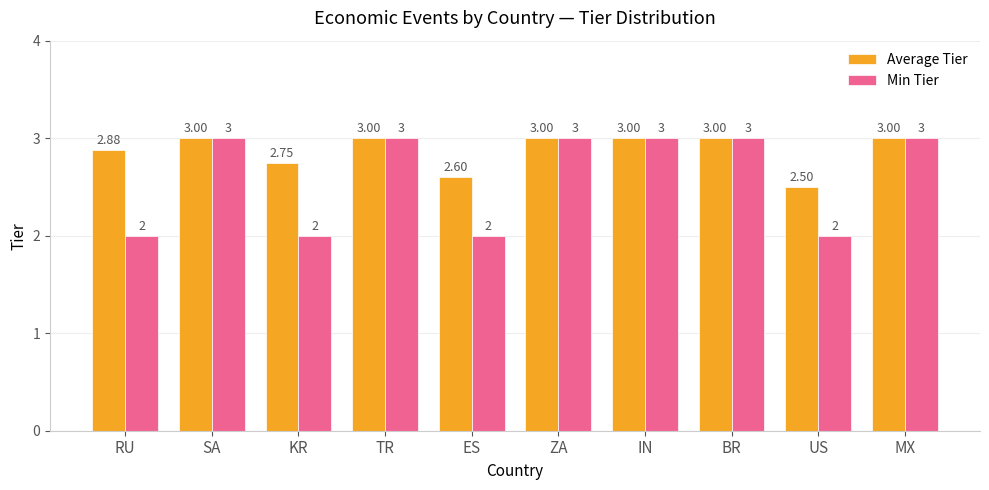

List the series in order of their overall mean, lowest first.

Min Tier, Average Tier